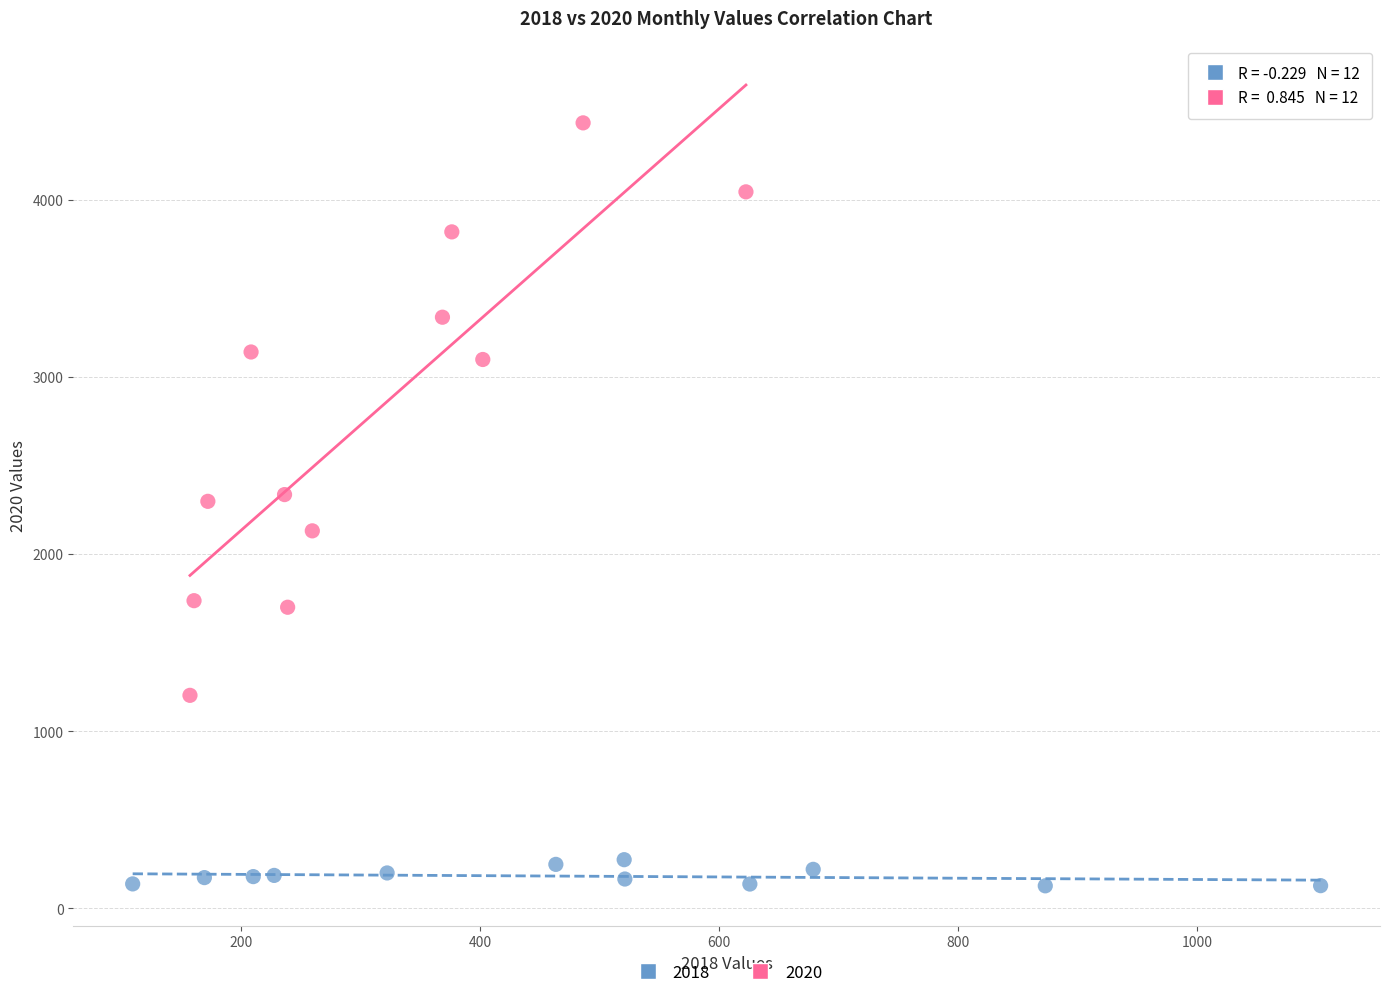

What are all the series names shown in the legend?

2018, 2020